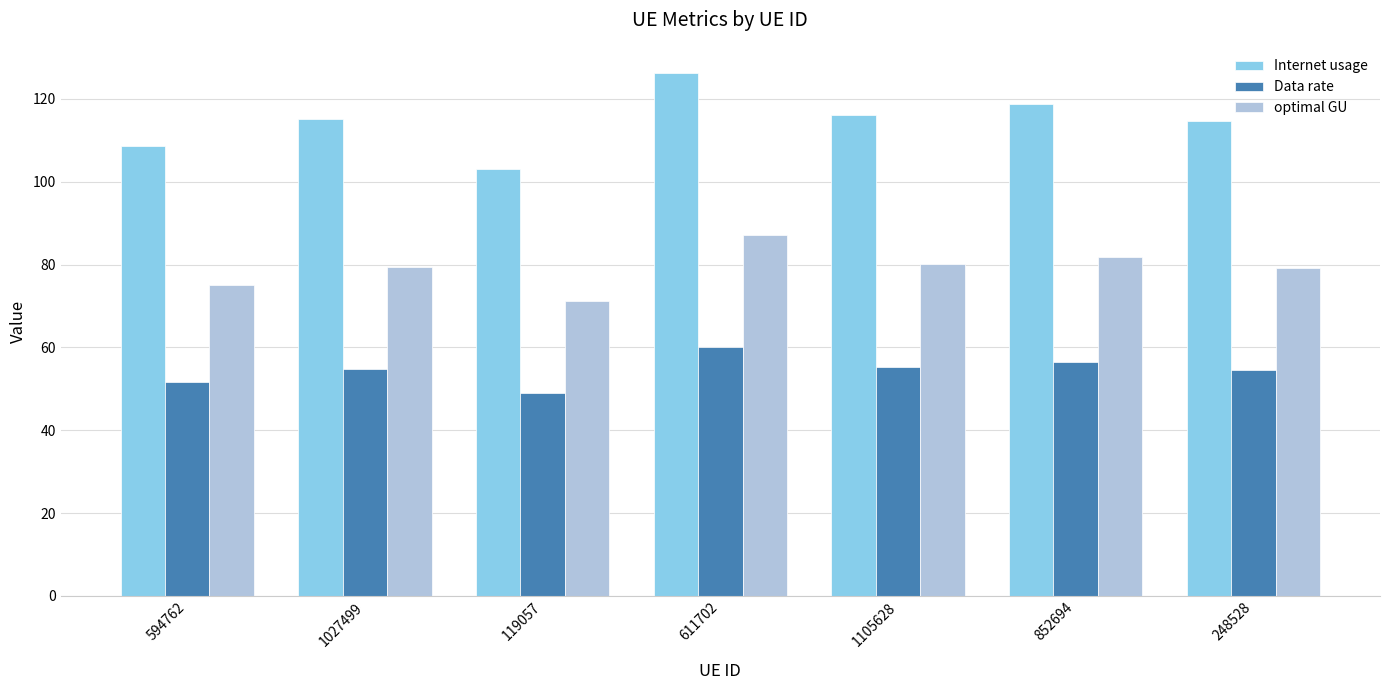

Which series has the largest range (max minus min)?

Internet usage